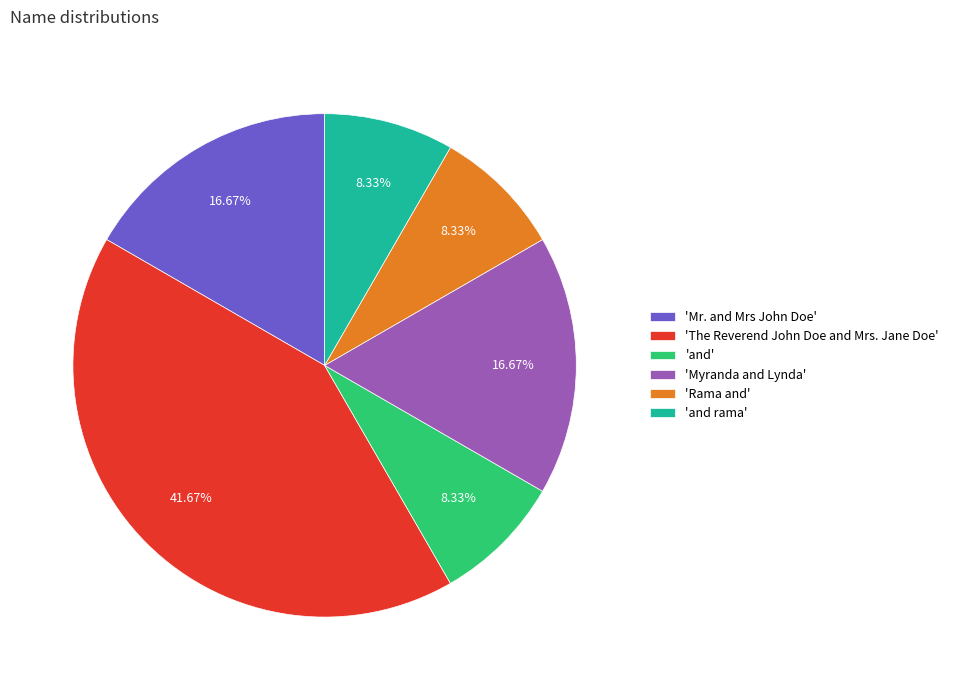

Is the sum of 'Myranda and Lynda' and 'Rama and' greater than half?

No